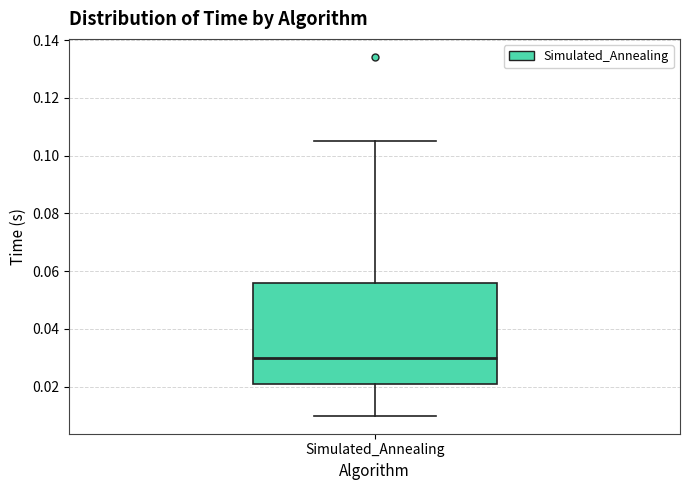

Transcribe this box plot: give where the median line is, the range the box spans, and where the two whiskers end, as read against the y-axis. The values are not printed on the chart, so give them approximately, as read against the axis.

median 0.030, box 0.020 to 0.056, whiskers 0.010 to 0.106